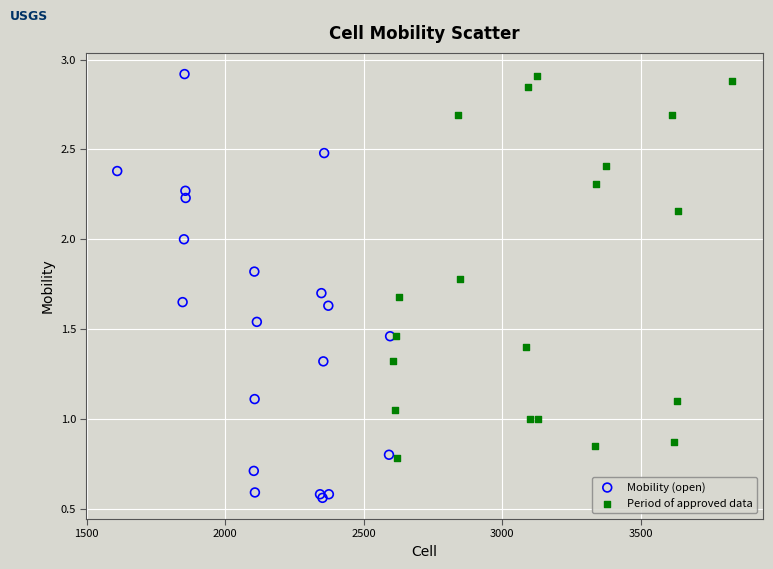

Which series contains the lowest Y value?

Mobility (open)